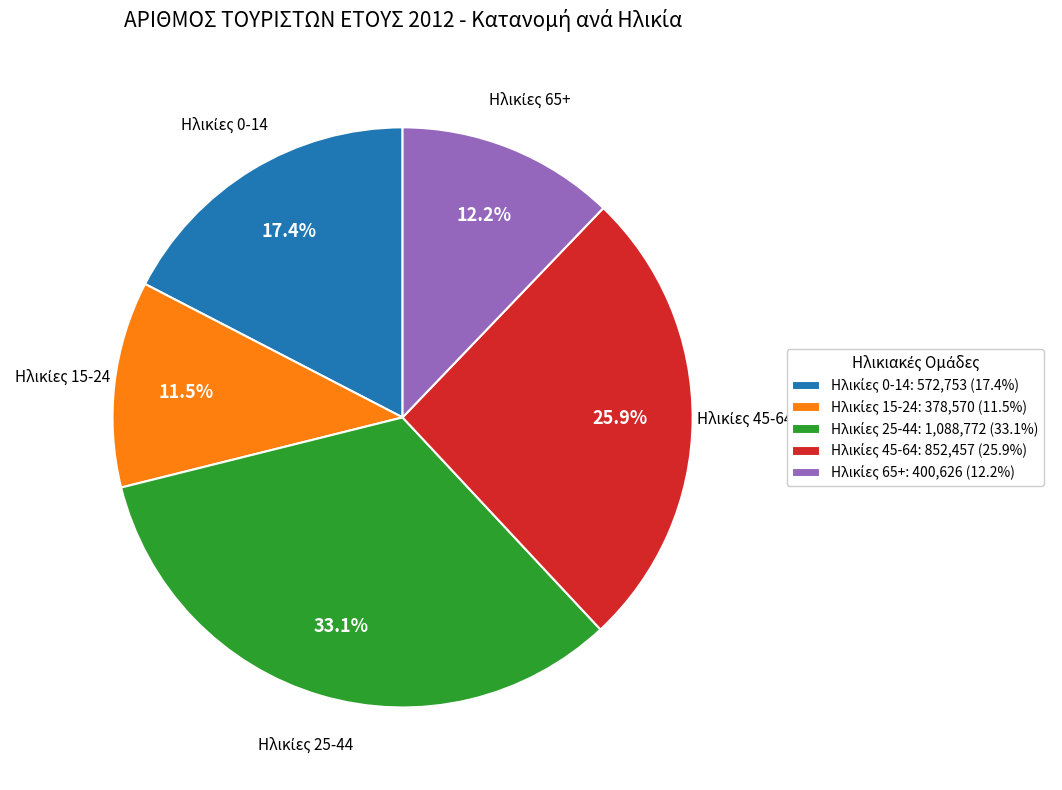

Is there a majority slice in this chart?

No